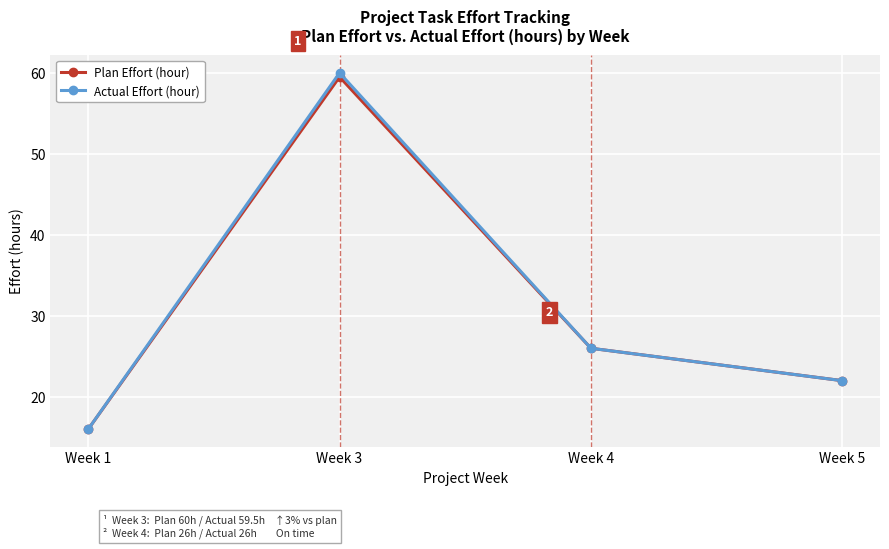

What value does the Actual Effort (hour) series have at Week 1?

16.0